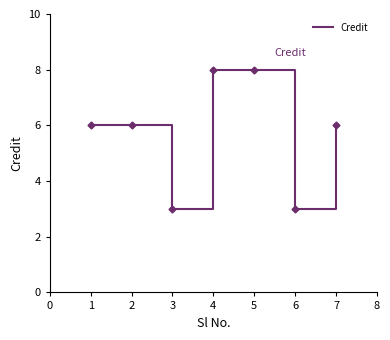

At which category does the data reach its first local valley?

3